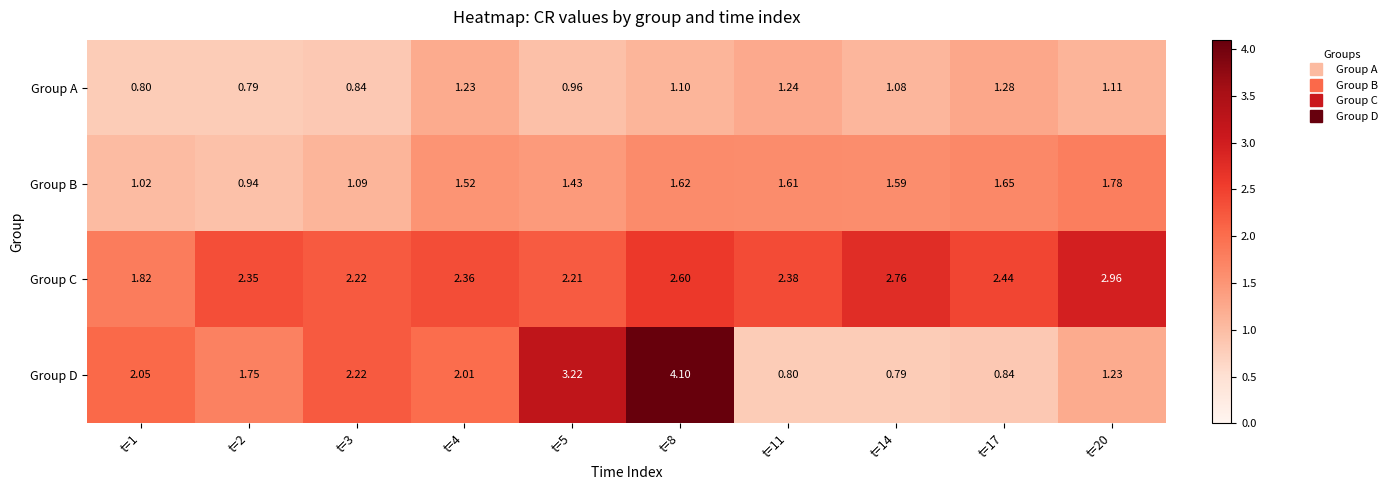

Between t=4 and t=5, which series saw the biggest shift?

Group D